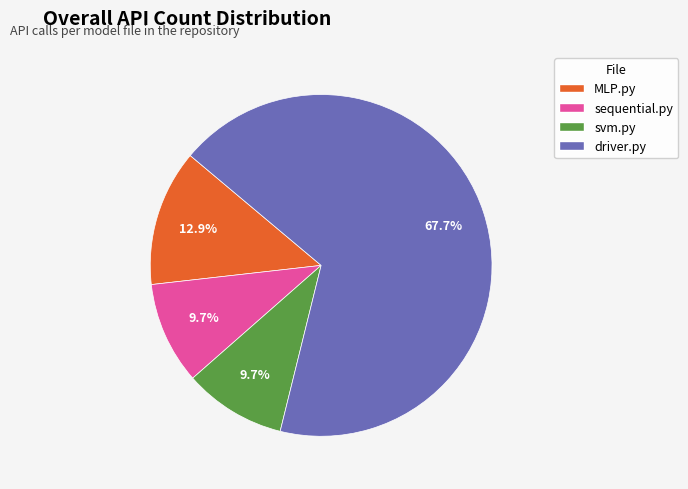

Count the number of slices in the pie.

4